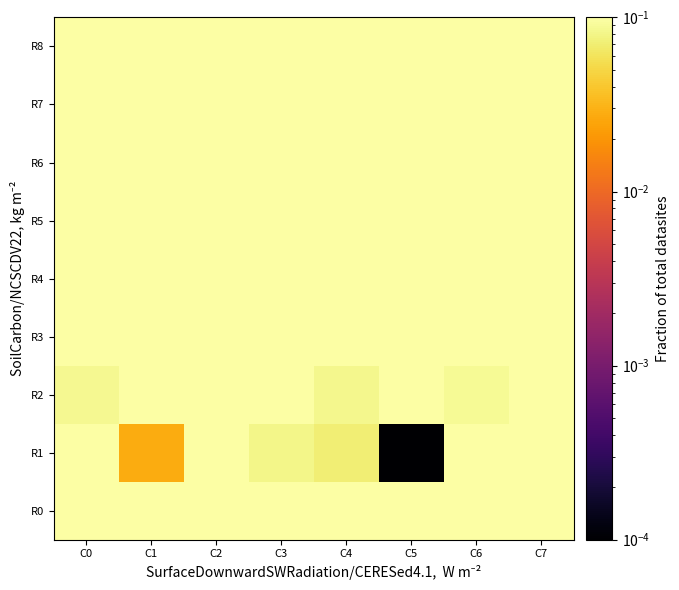

Which series has the largest total across all categories?

R0